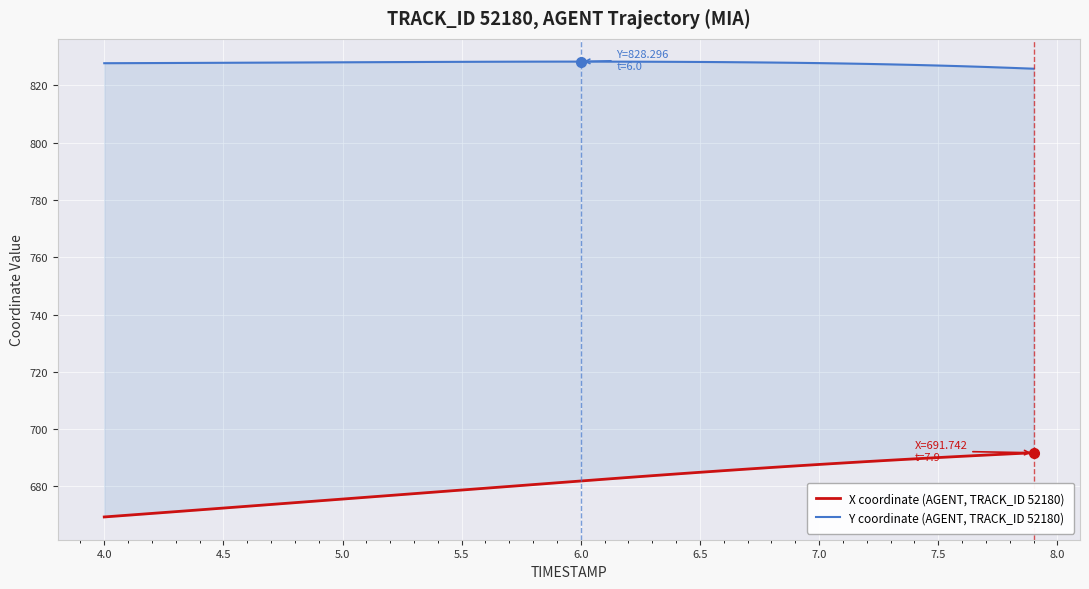

Is it true that X coordinate (AGENT, TRACK_ID 52180) equals 350.0 at 13?

False